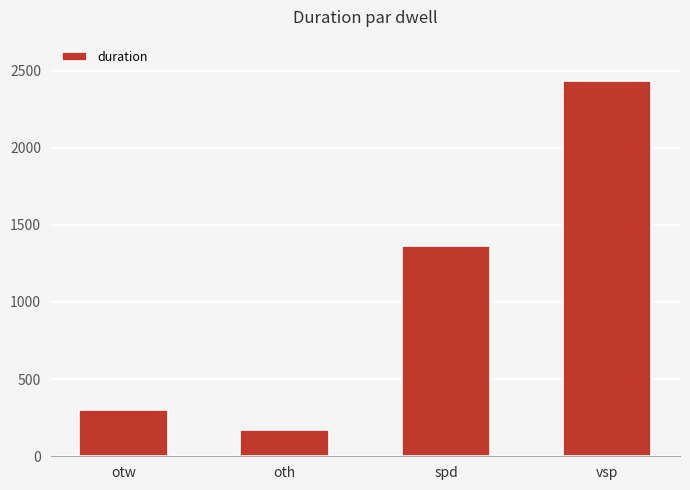

What is the sum of all values?

4268